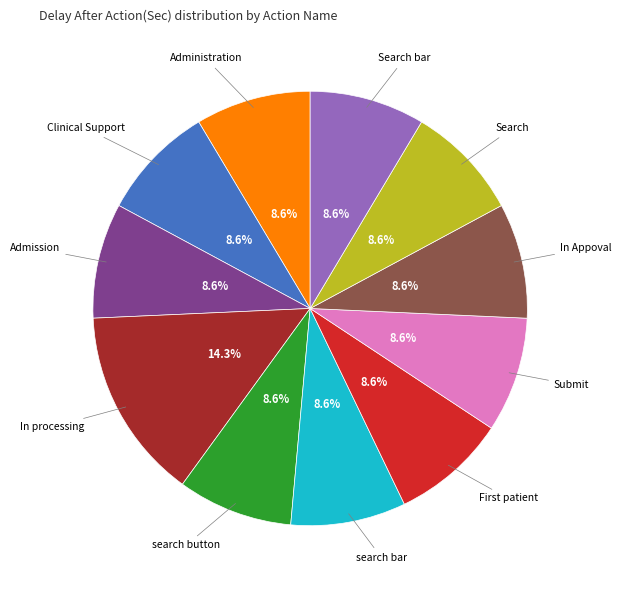

How many slices are in this pie chart?

11